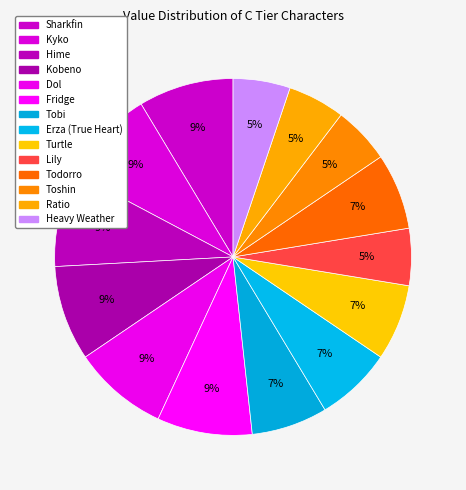

Is there a majority slice in this chart?

No